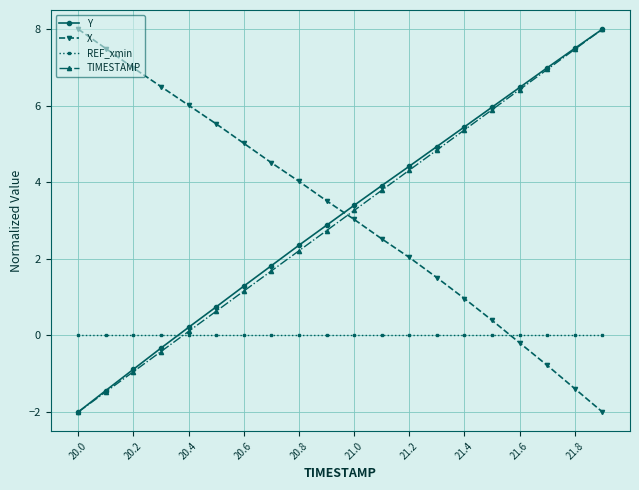

How many values in the TIMESTAMP series exceed 3?

10